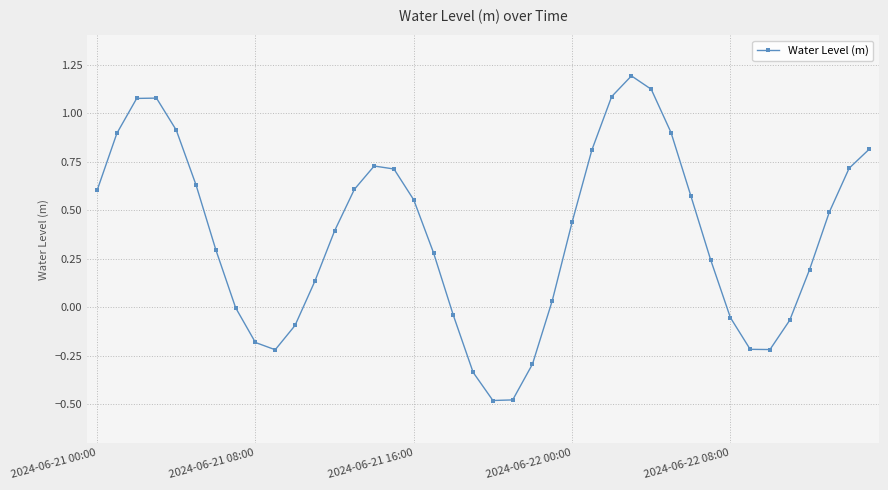

What is the greatest value displayed?

1.2